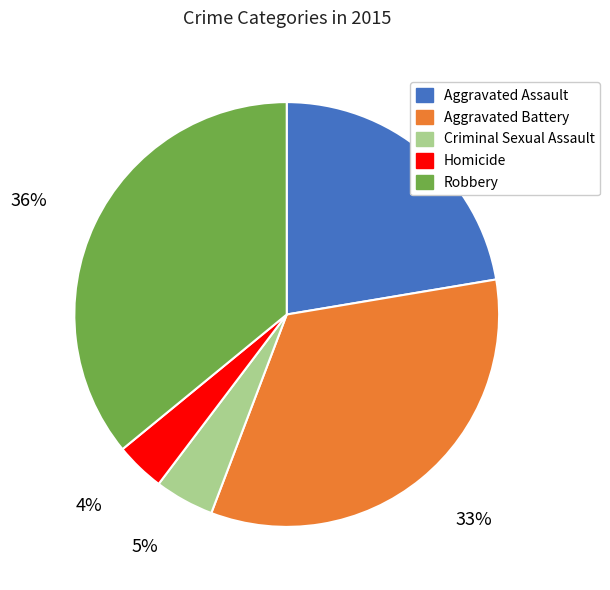

Count the number of slices in the pie.

5